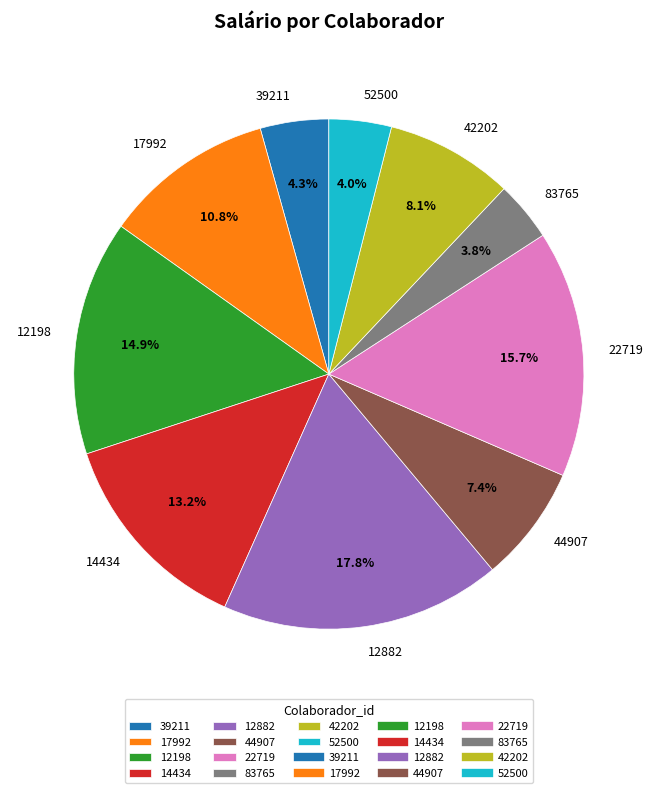

Does 39211 represent more than half of the total?

No